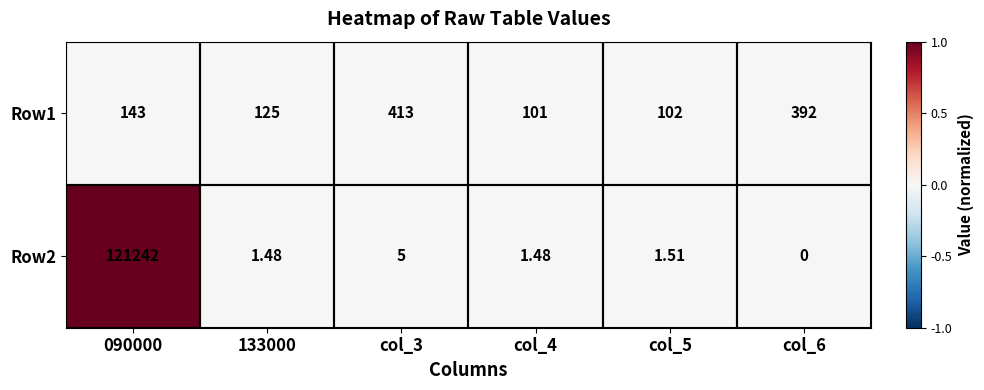

Is the value of Row1 at col_6 greater than the value of Row2 at 133000?

Yes